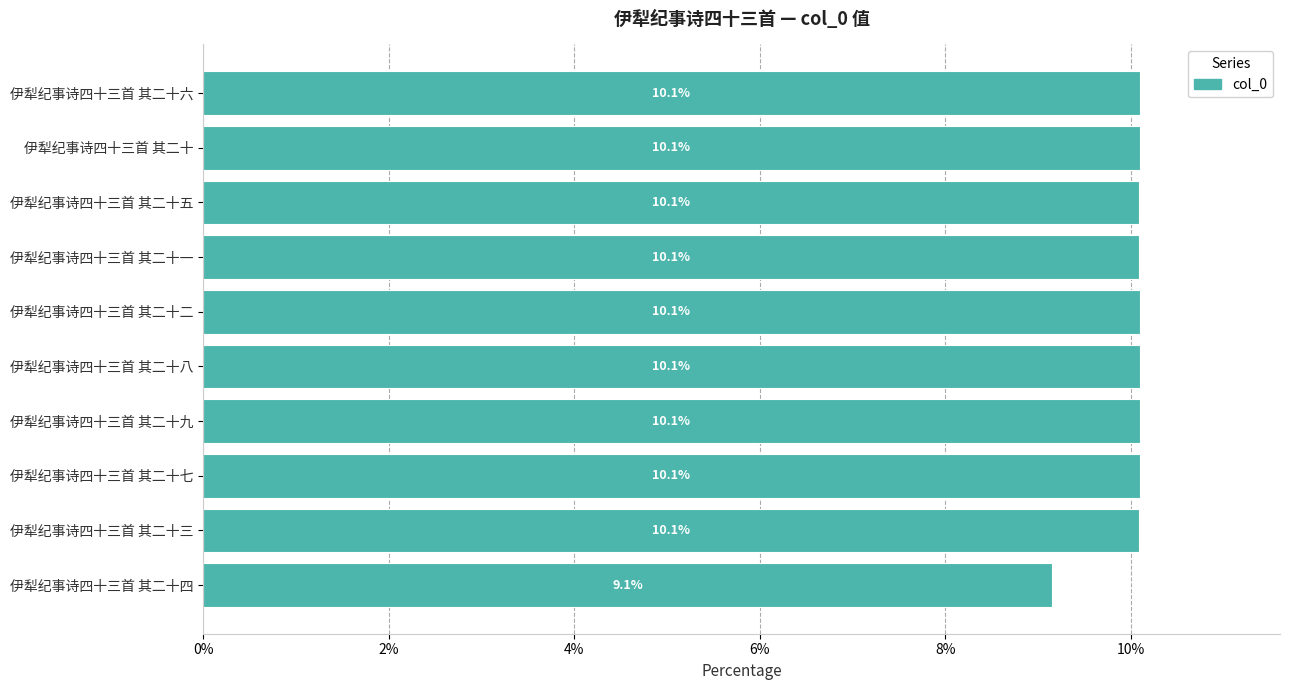

Where is the data nearest to the value 9?

伊犁纪事诗四十三首 其二十四